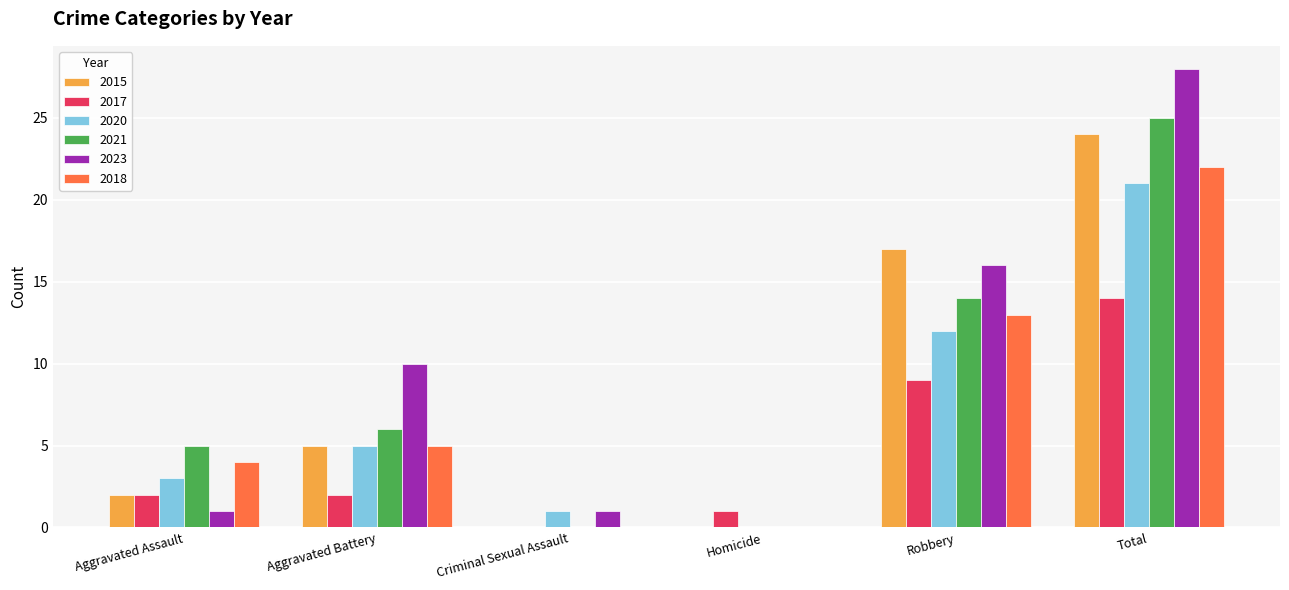

Count the number of categories in the chart.

6